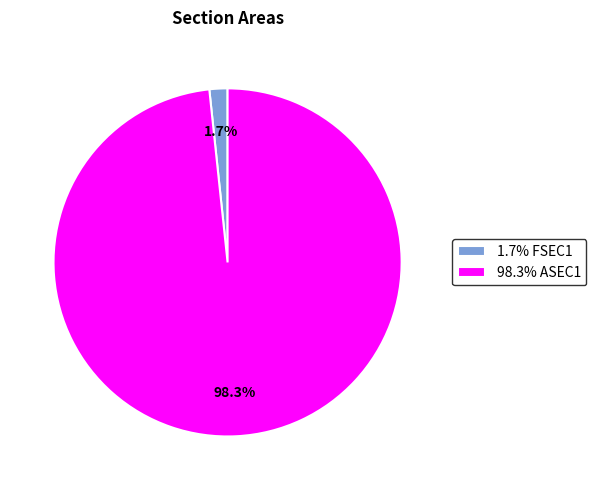

What portion of the pie excludes 98.3% ASEC1?

1.7%